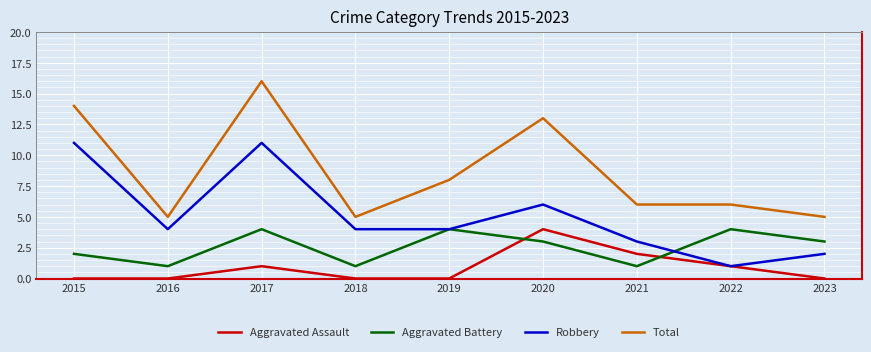

Reading left to right, transcribe all the data shown in this chart.

Aggravated Assault: 0	0	1	0	0	4	2	1	0
Aggravated Battery: 2	1	4	1	4	3	1	4	3
Robbery: 11	4	11	4	4	6	3	1	2
Total: 14	5	16	5	8	13	6	6	5